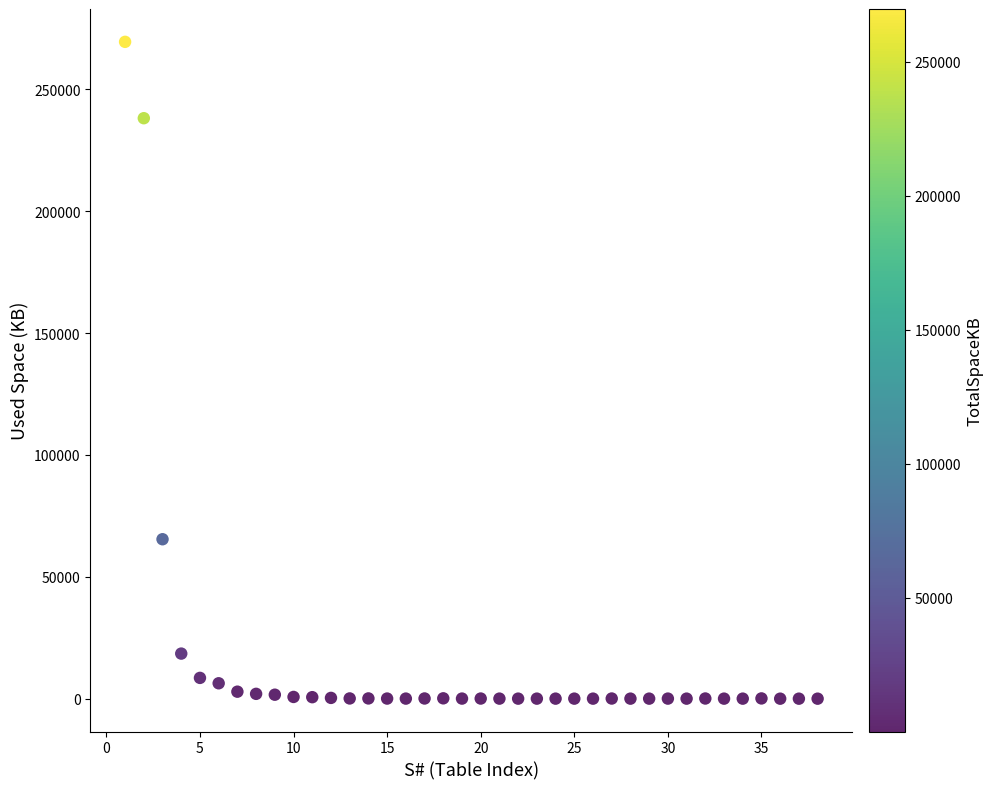

What Y value in the scatter plot is closest to 134756?

65432